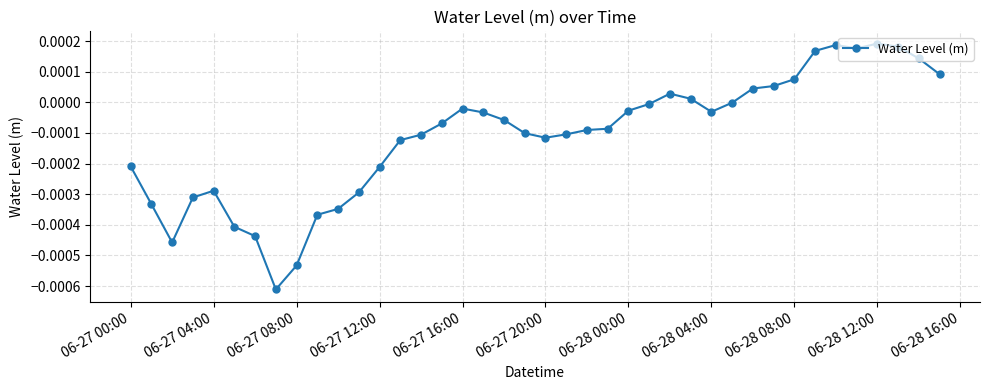

True or false: the data has more than 0 interior local peaks.

True